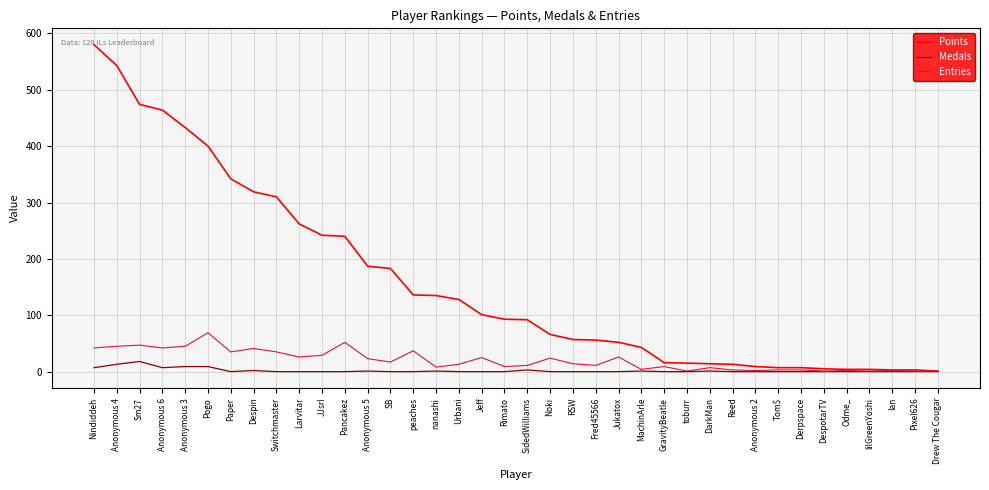

What is the highest value of the Entries series?

69